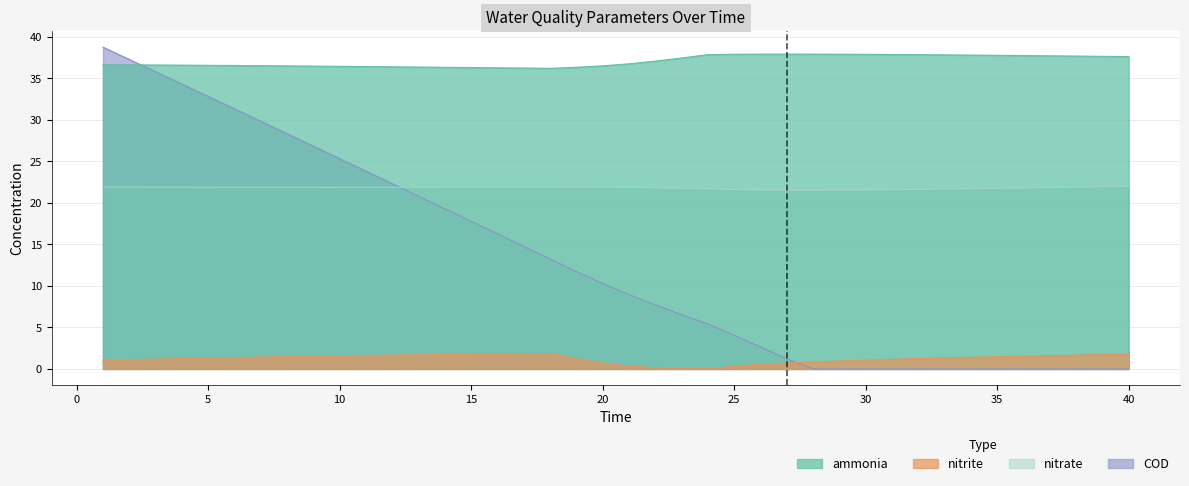

What is the difference between the highest and lowest values at 22?

36.9